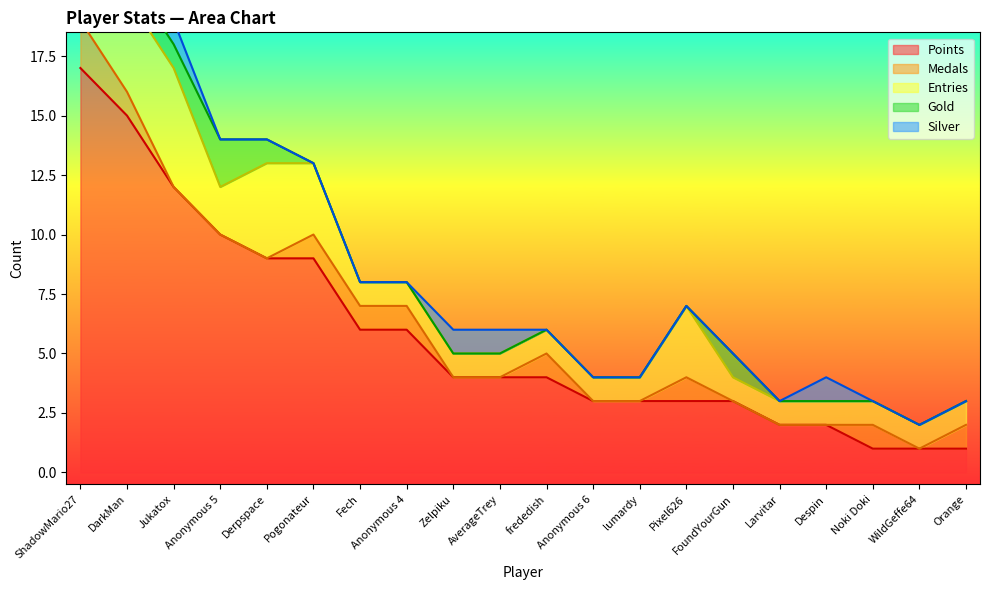

True or false: Gold has a value of 1 at ShadowMario27.

False